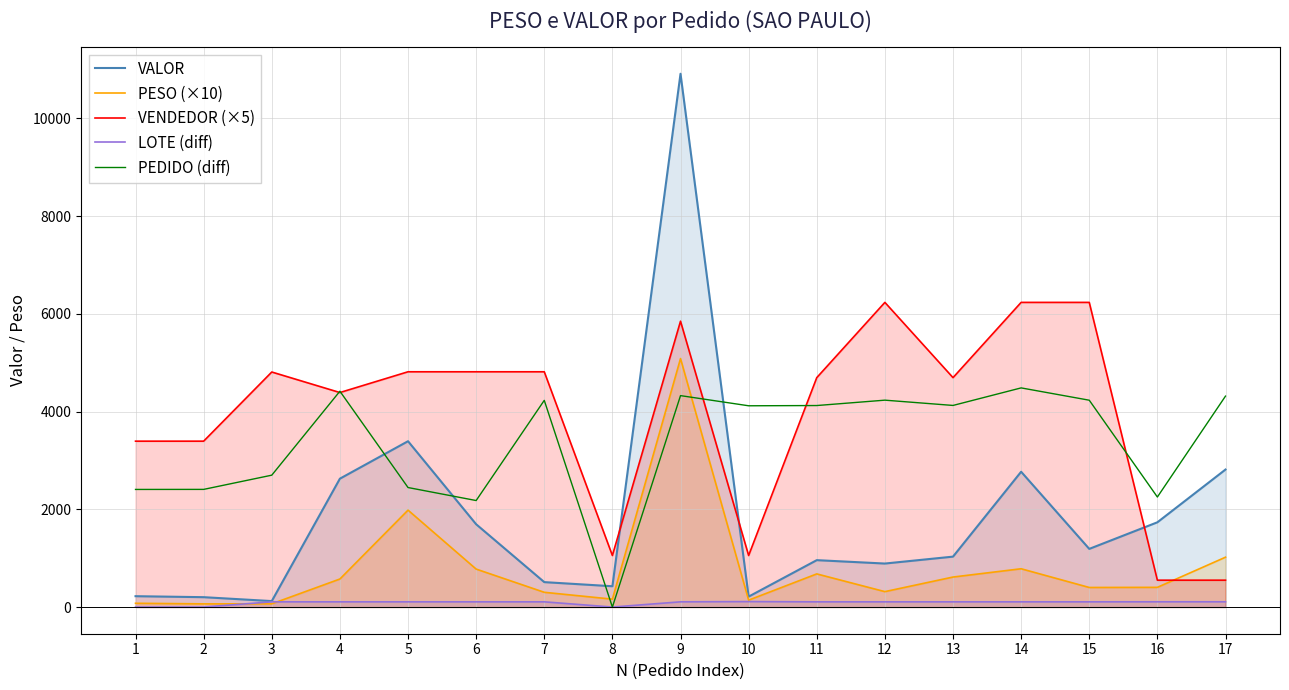

What is the total value across all series at 7?

9964.4